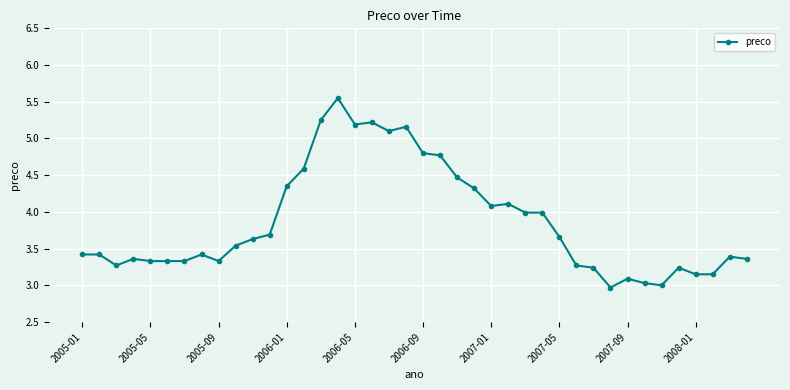

What is the sum of all values?

154.6